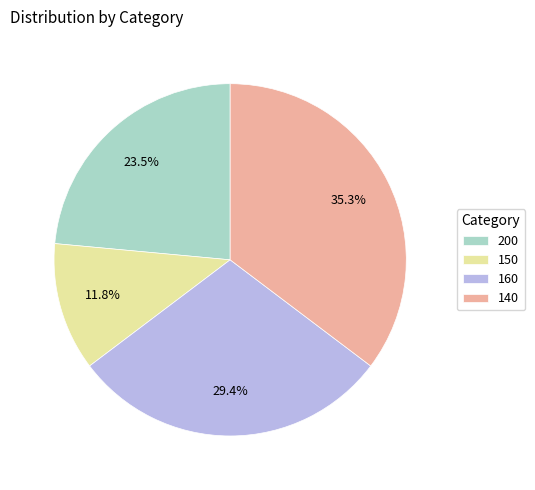

Which has a higher value, 160 or 140?

140